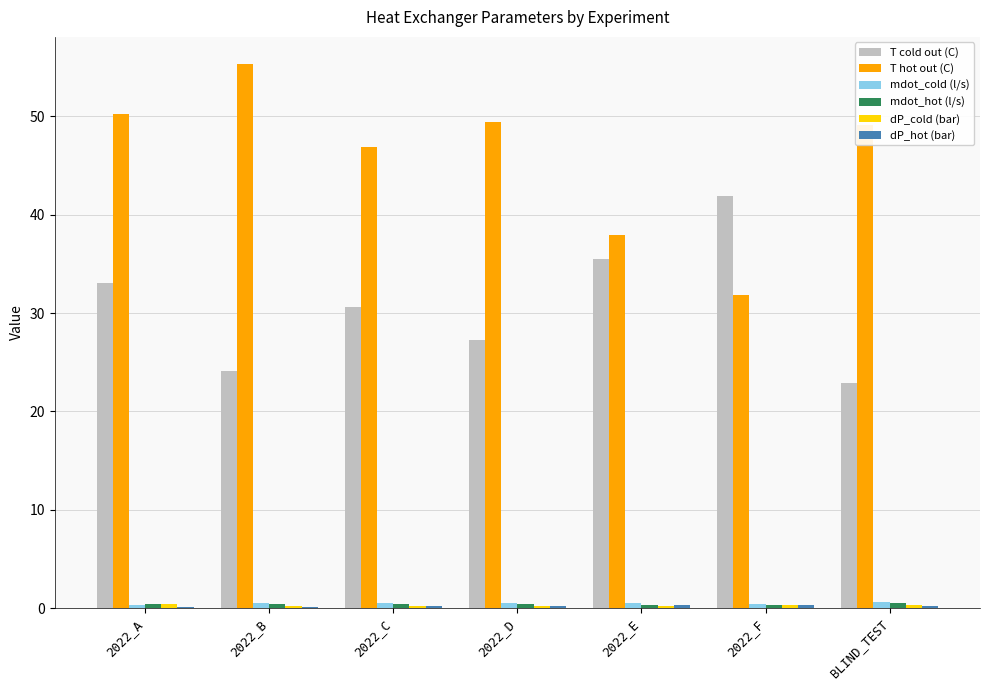

What is the maximum value for T cold out (C)?

41.9